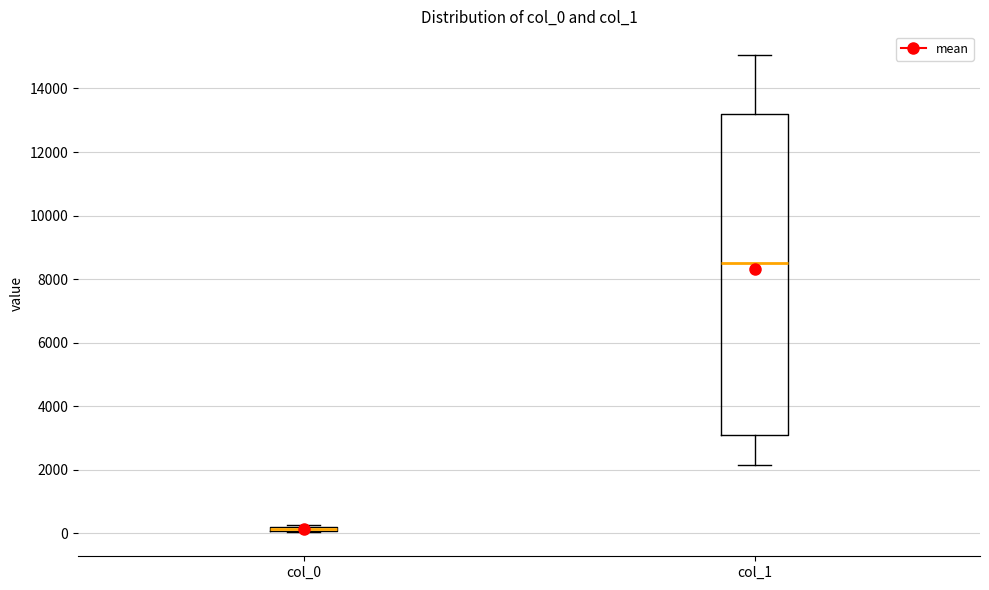

Which box is the tallest, from its lower edge to its upper edge?

col_1